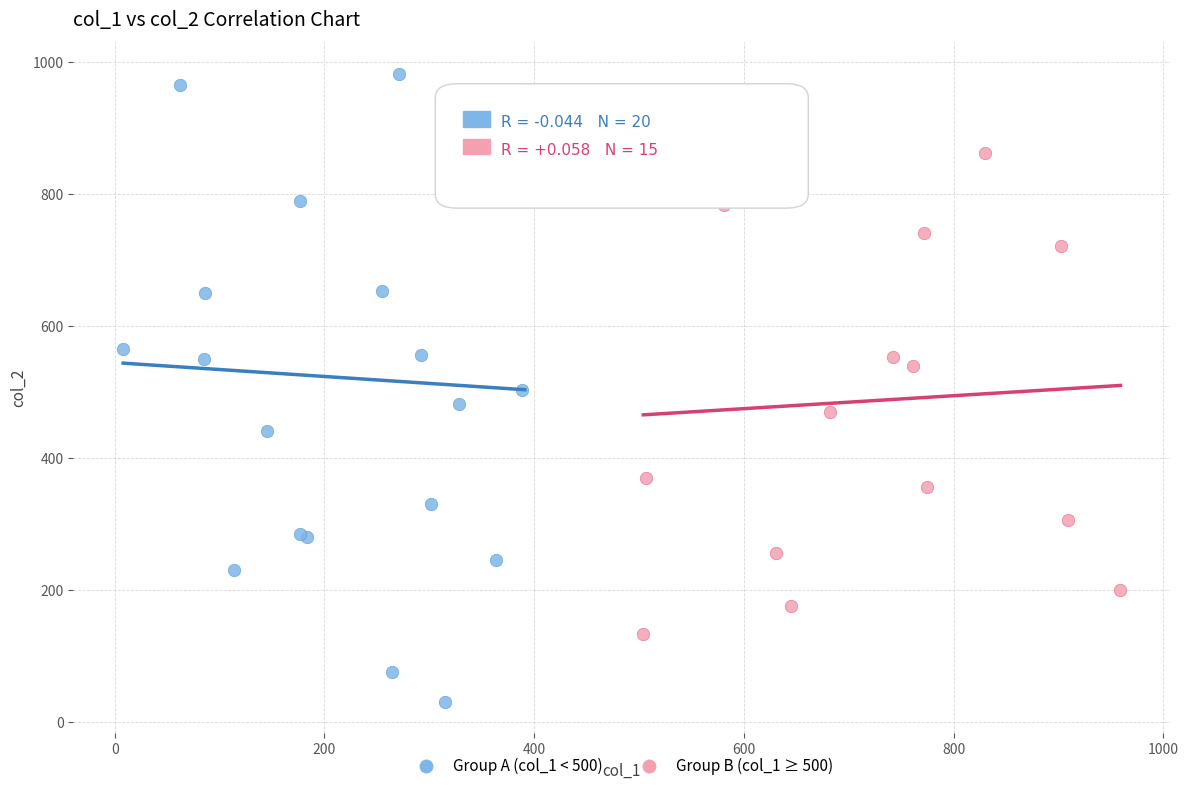

Which series has the widest spread of Y values?

Group A (col_1 < 500)